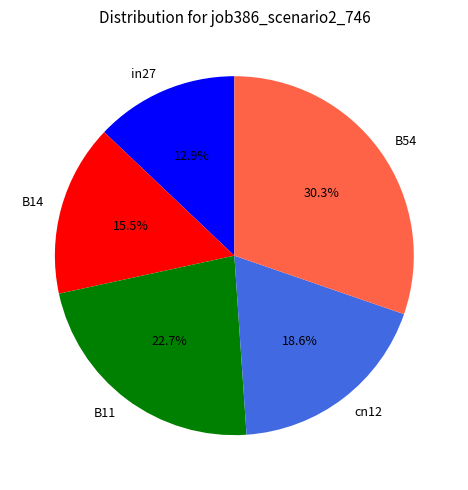

Does cn12 represent more than half of the total?

No